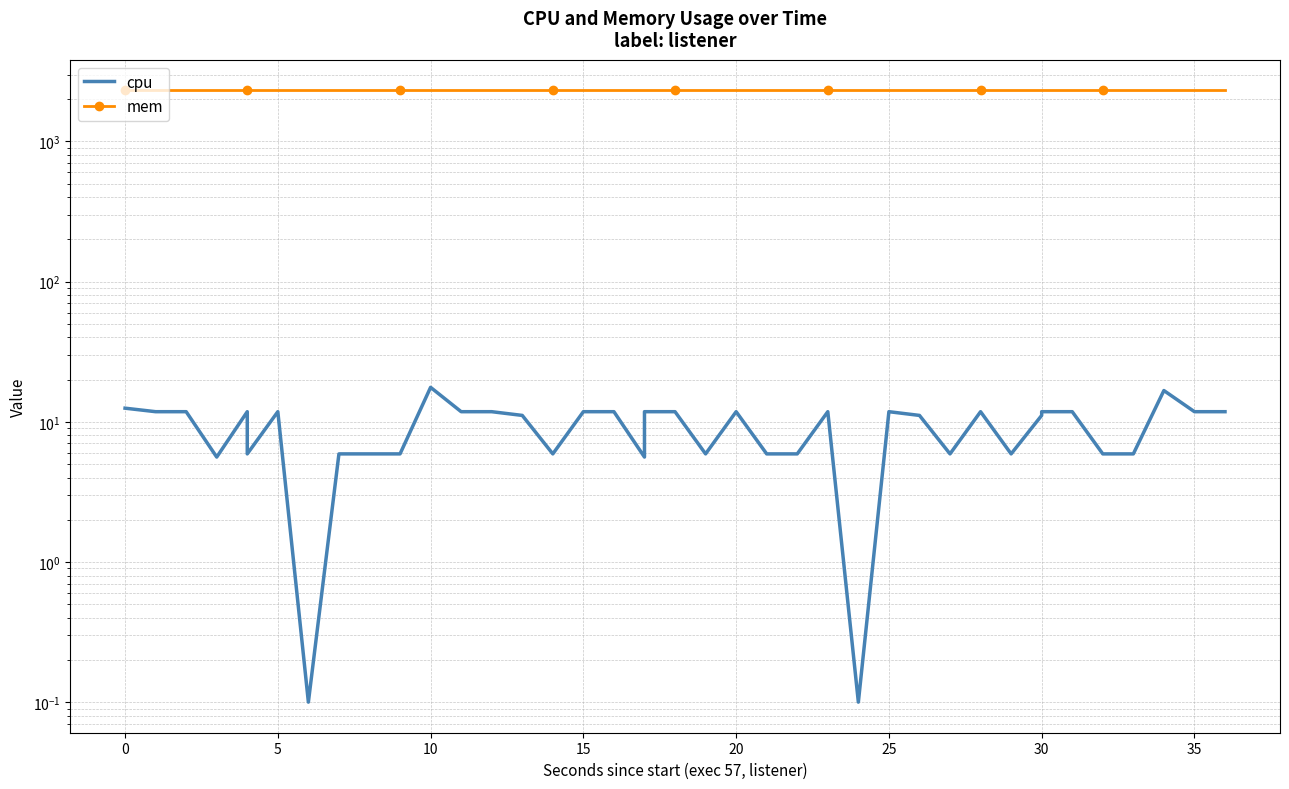

True or false: cpu and mem intersect in this chart.

False